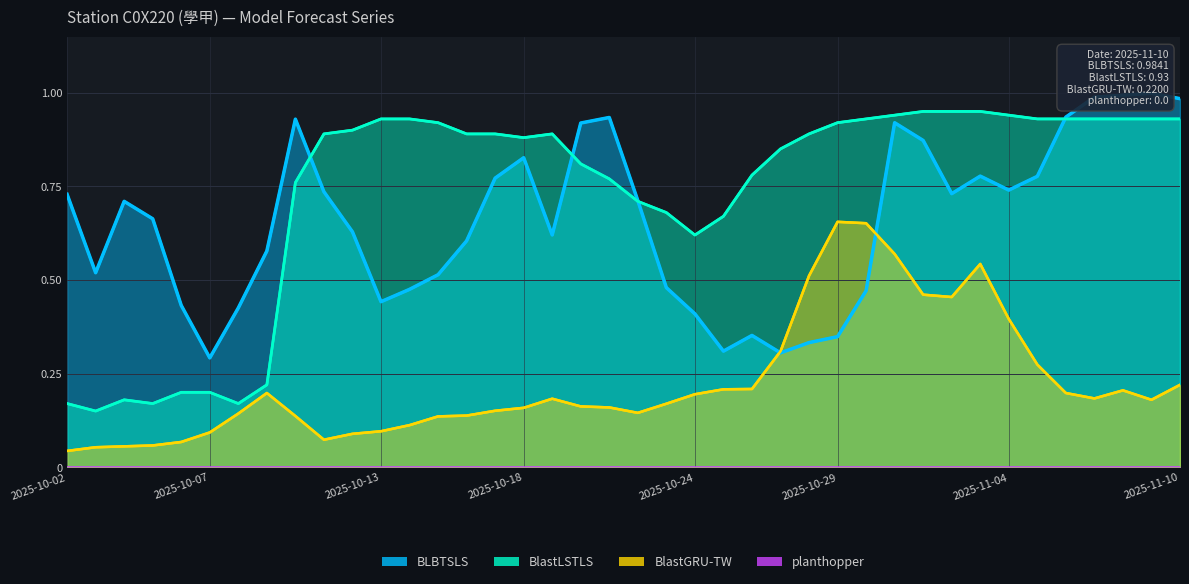

What is the average value of the BlastGRU-TW series?

0.2